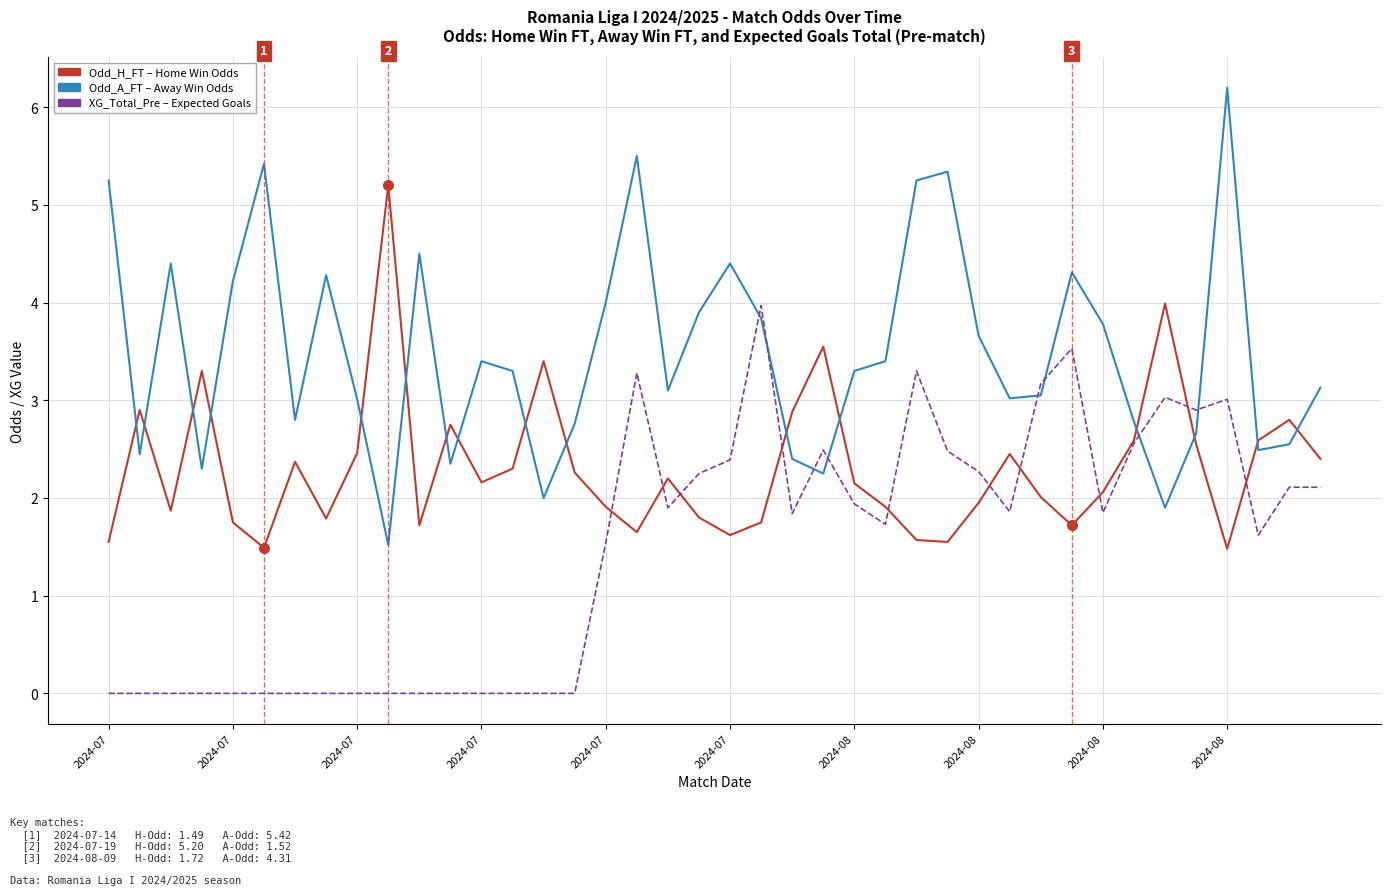

What is the greatest value displayed?

6.2